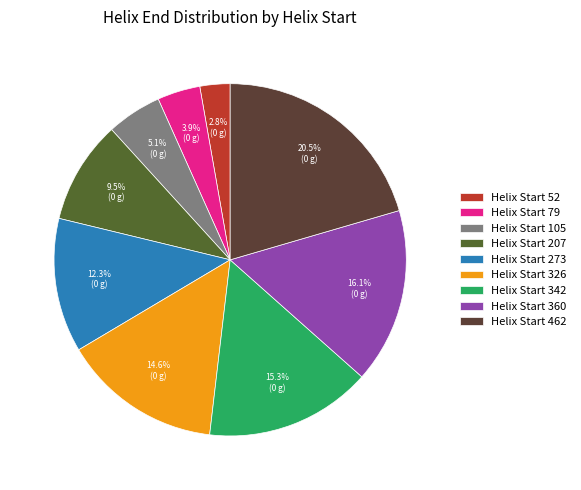

Which slice is the smallest?

Helix Start 52